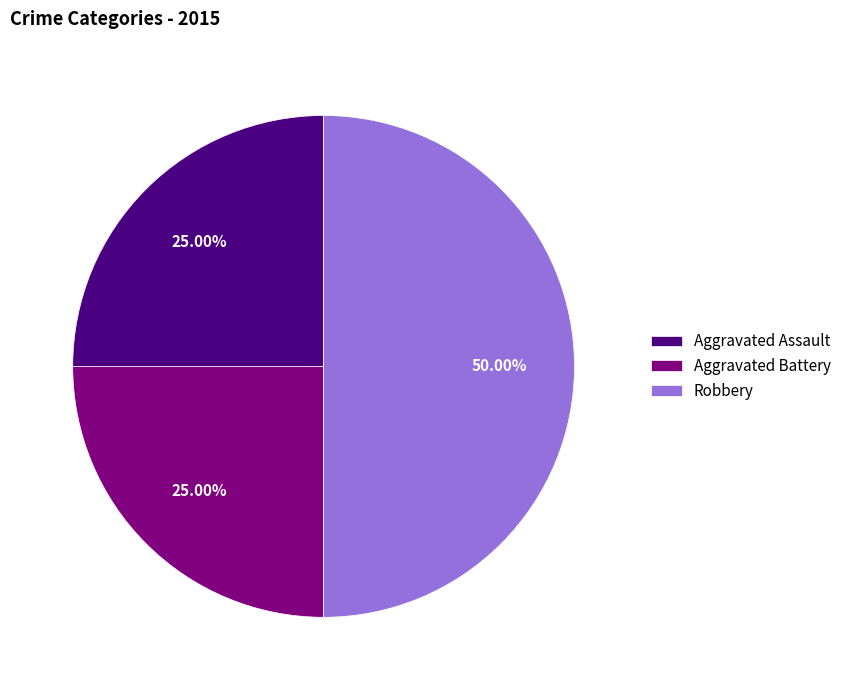

Is it true that Aggravated Assault is 25% of the pie?

True